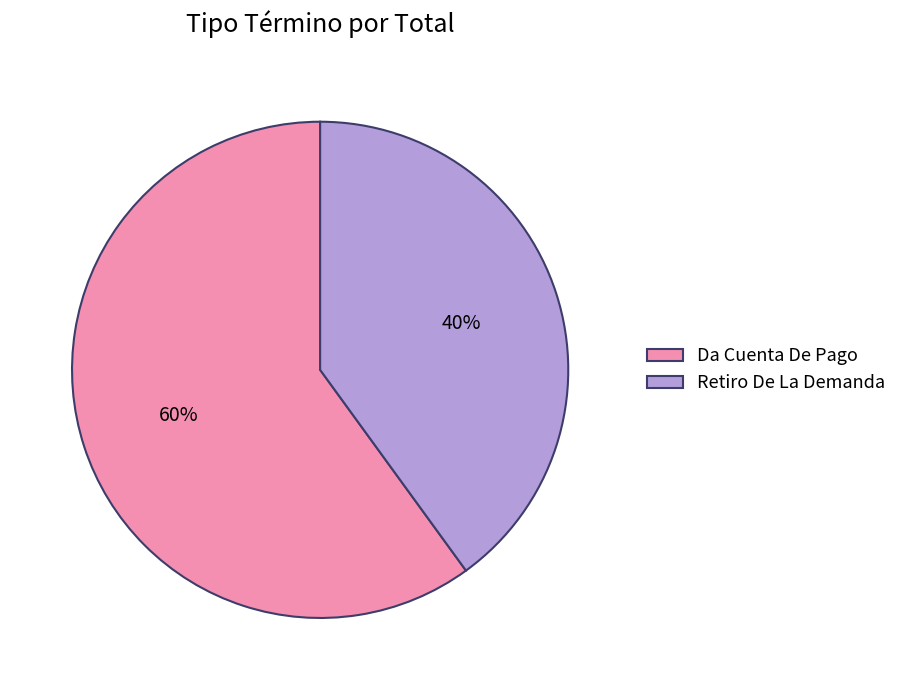

To the nearest percent, what portion does Retiro De La Demanda represent?

40%